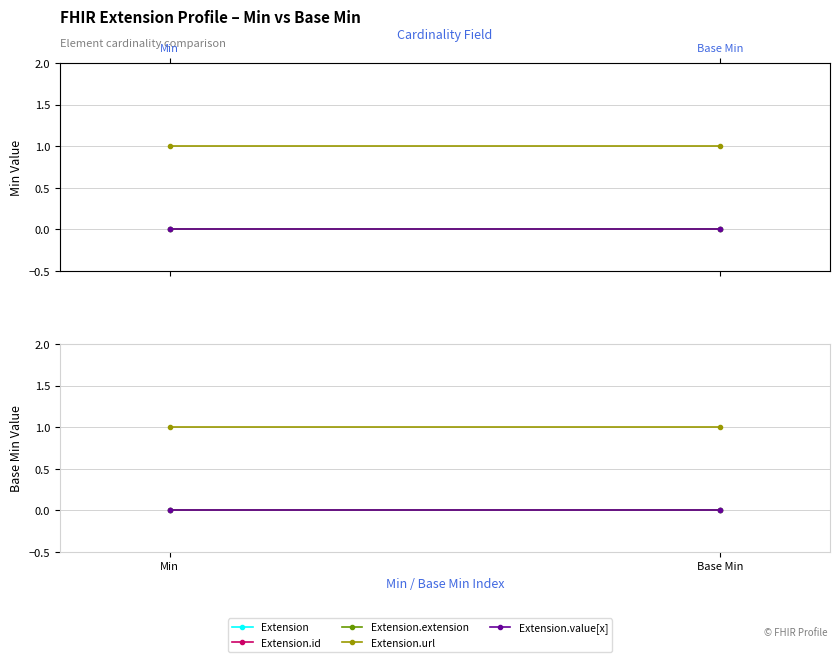

Rank the series by their maximum value, from highest to lowest.

Extension.url, Extension, Extension.id, Extension.extension, Extension.value[x]